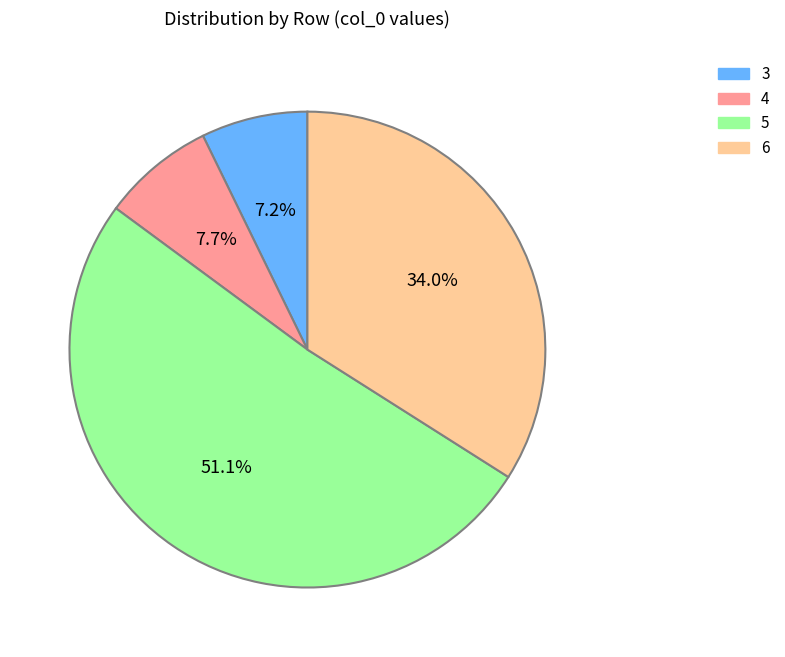

Is it true that 6 is 23% of the pie?

False